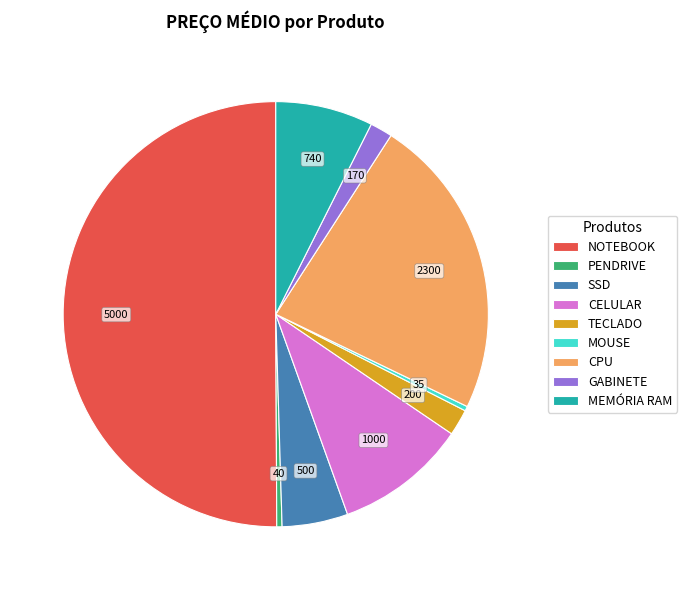

The GABINETE slice represents 2% of the pie. True or false?

True